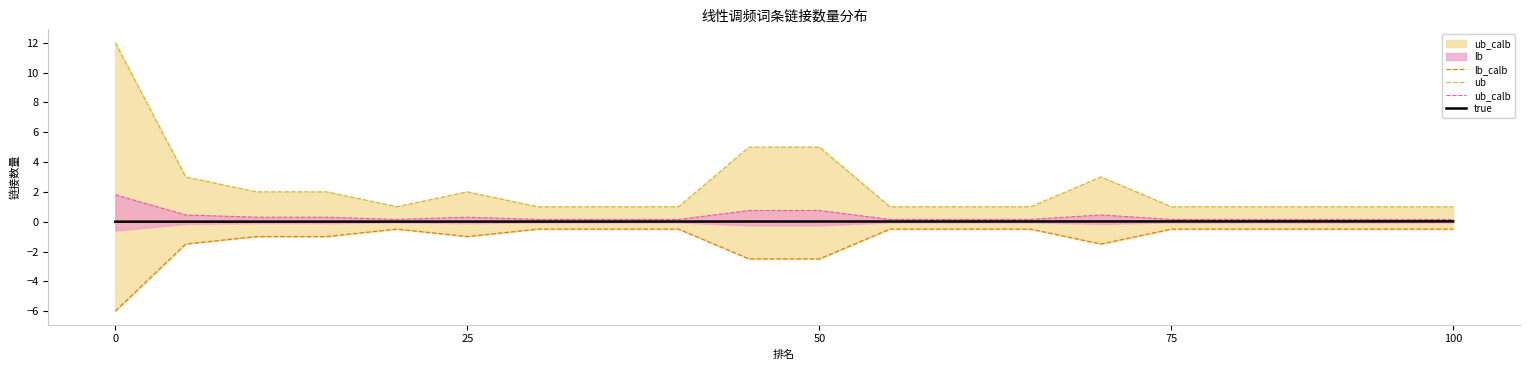

Is it true that true equals 0.0 at 100?

True